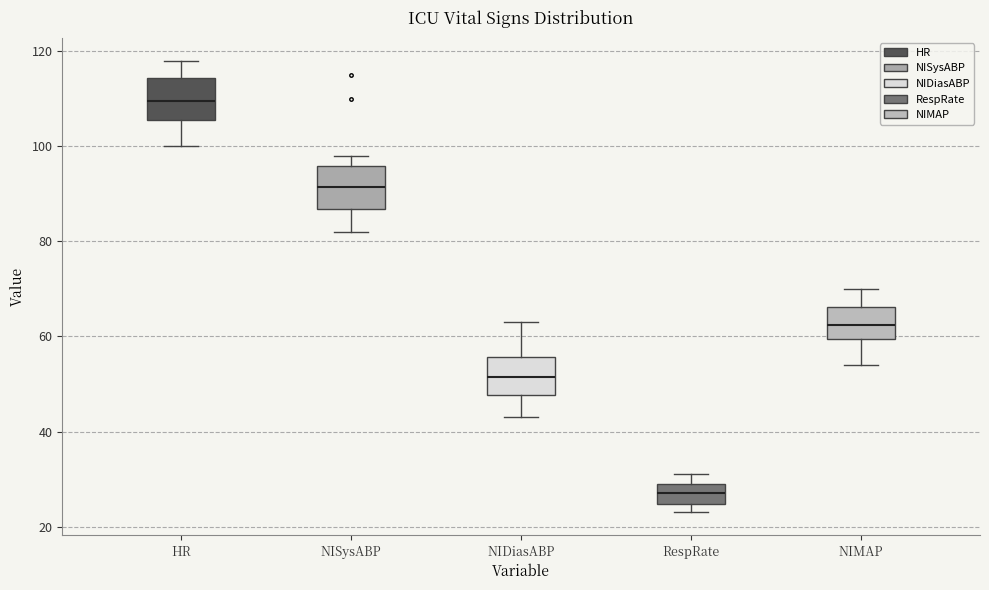

Which box's median line is the highest?

HR